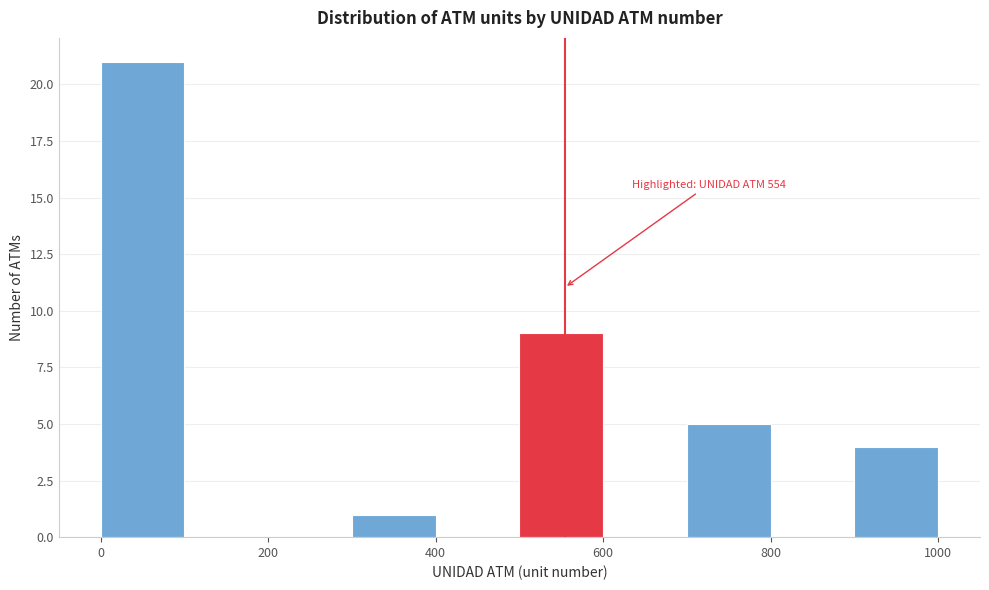

Which range on the x-axis has the tallest bar?

0 to 100